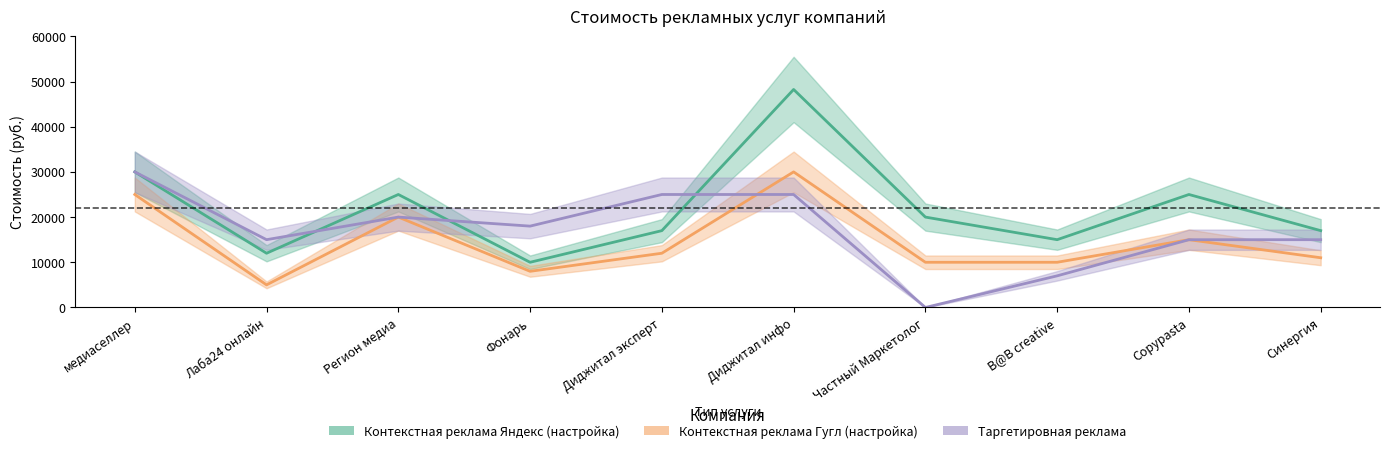

How many categories are shown in the chart?

10